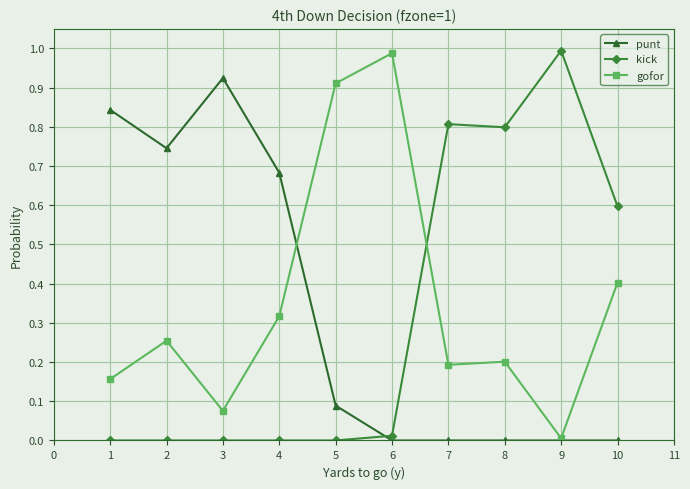

Between 4 and 7, which series saw the biggest shift?

kick